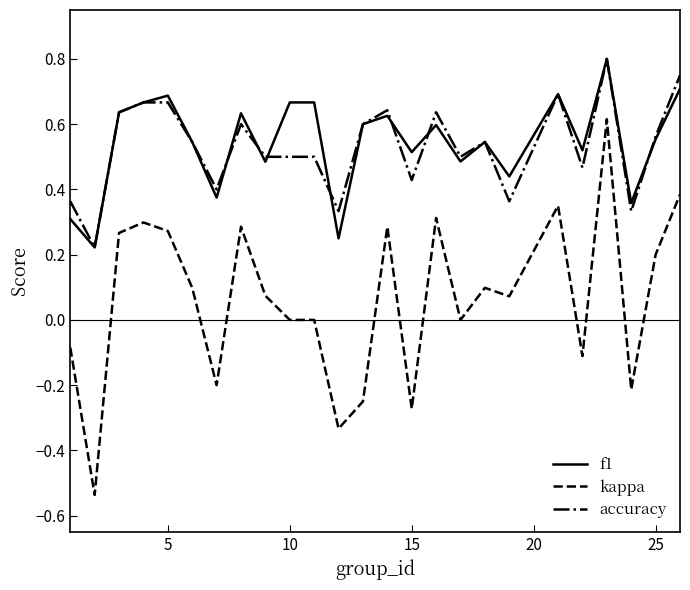

True or false: accuracy and kappa cross at least once.

False